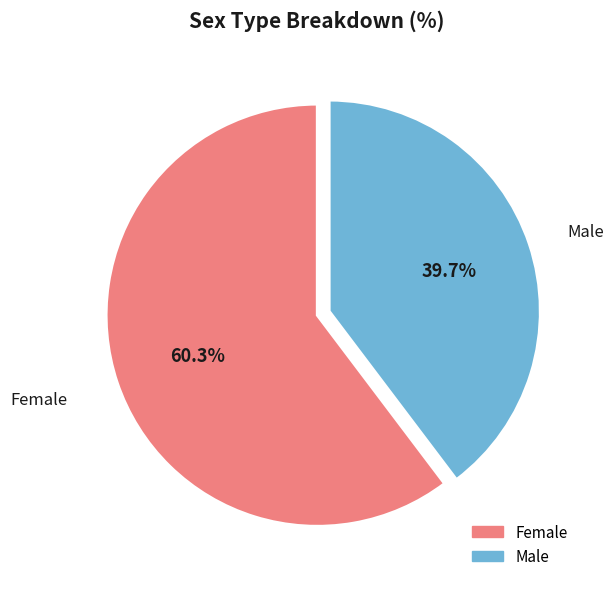

To the nearest percent, what is the difference between the largest and smallest slice percentages?

21%